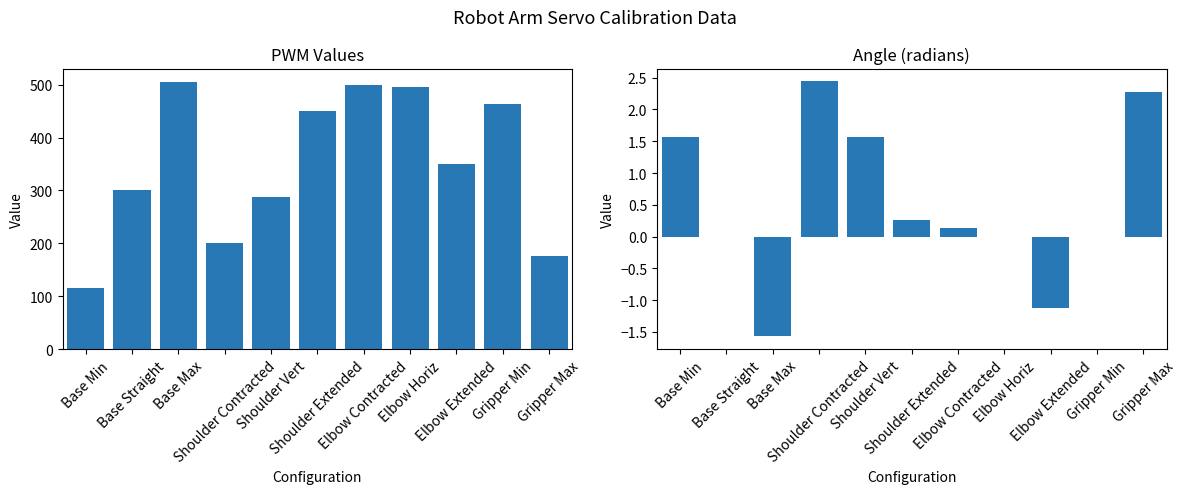

Rank the series by their maximum value, from lowest to highest.

col_5, PWM